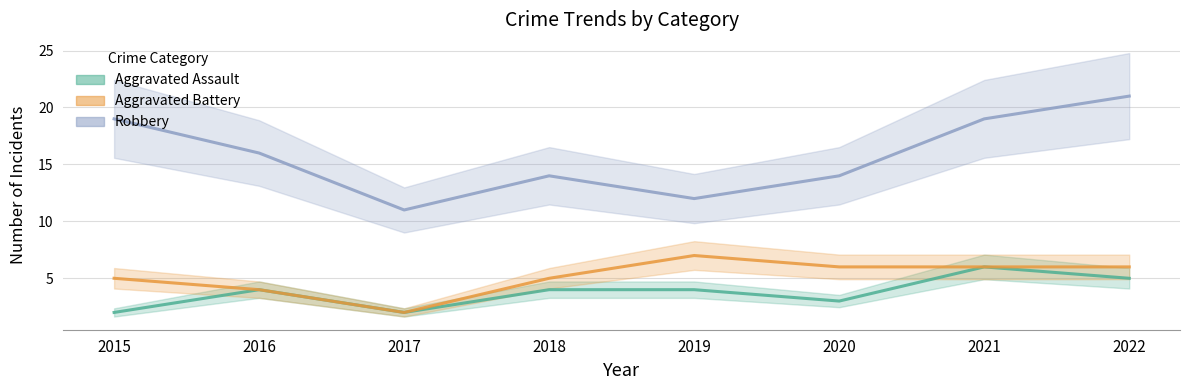

What are all the series names shown in the legend?

Aggravated Assault, Aggravated Battery, Robbery